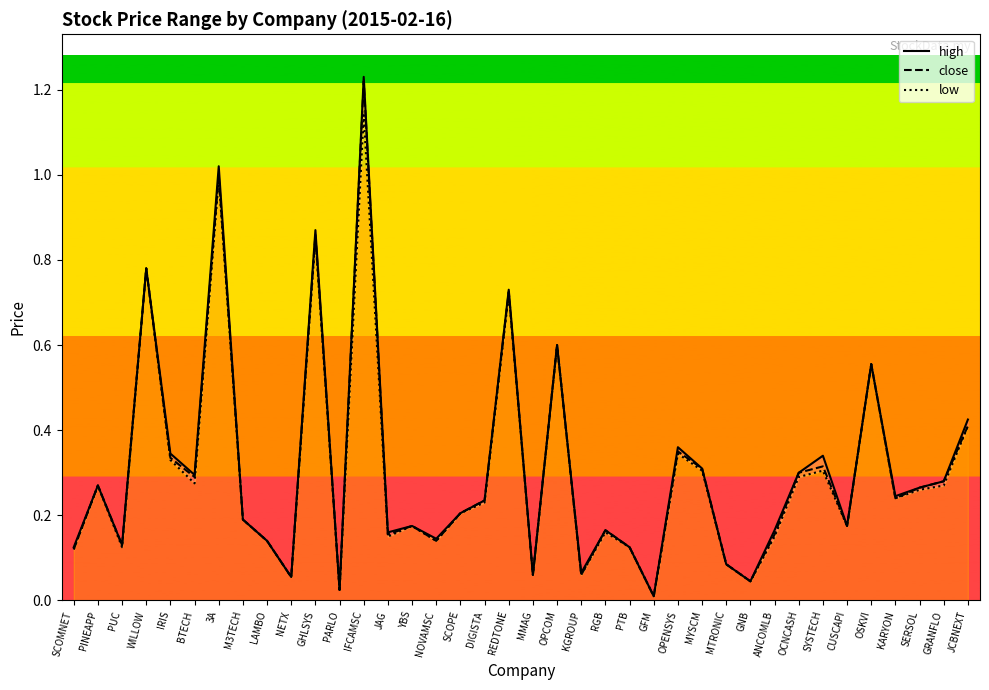

What position from the right is SCOMNET?

38